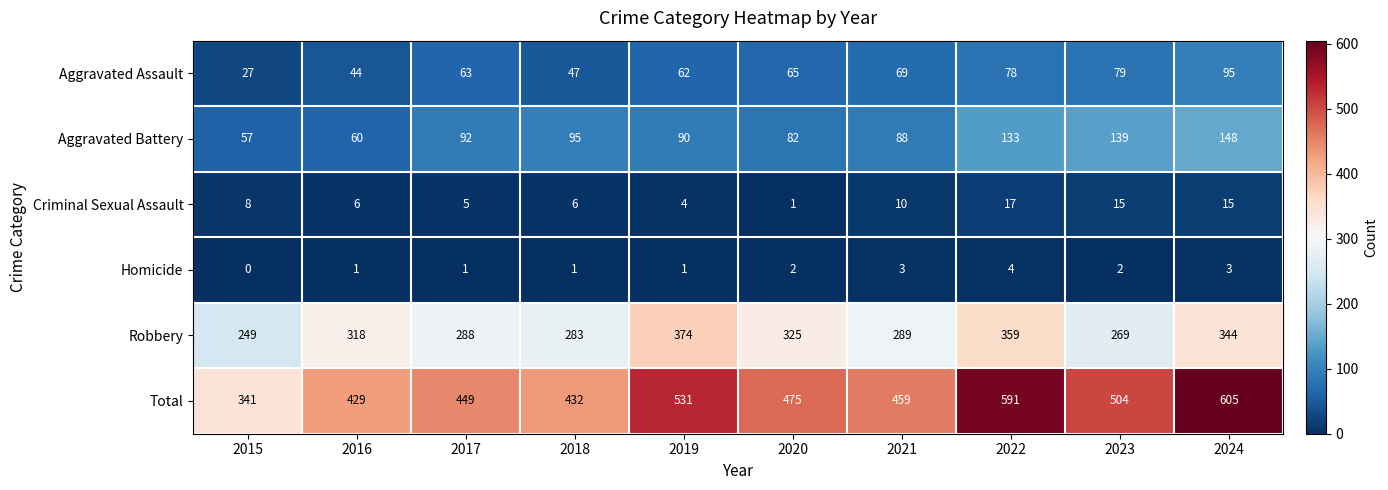

At which category is the sum across all series the highest?

2024